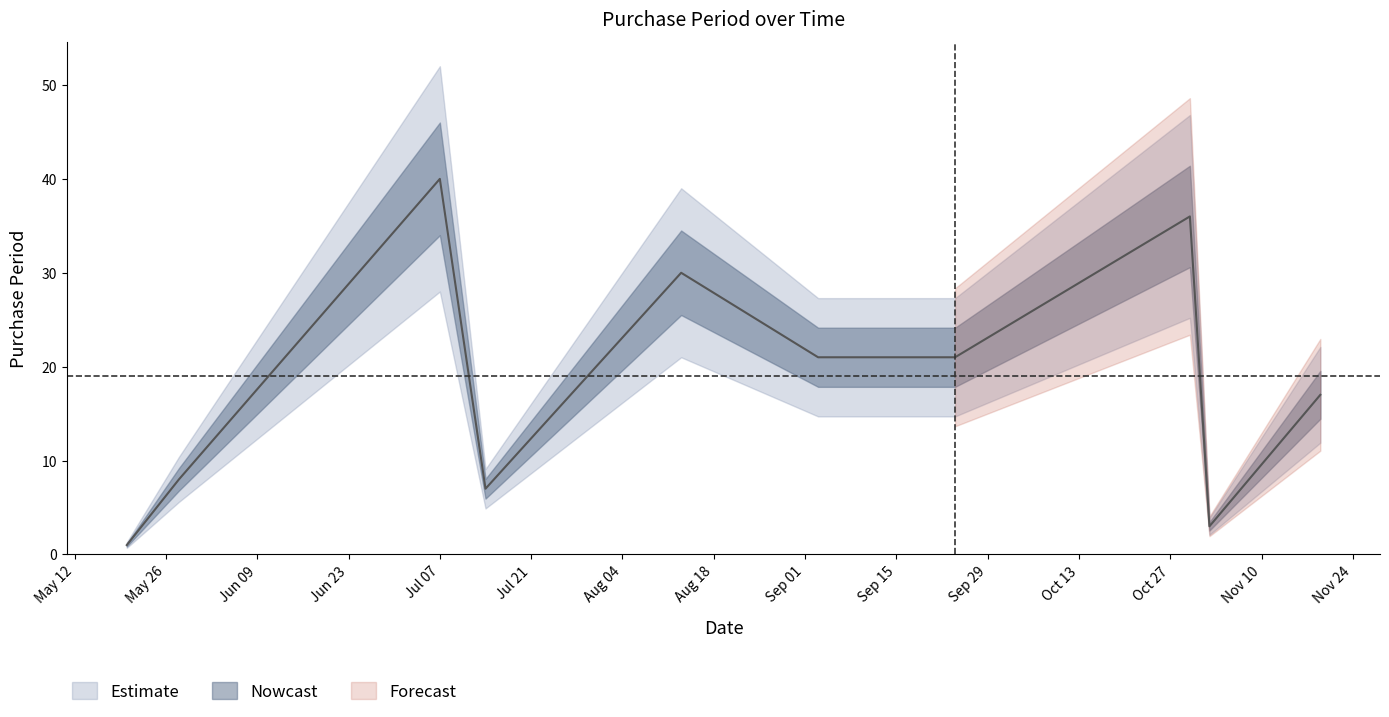

Which category has the highest value across all series?

Jul 07